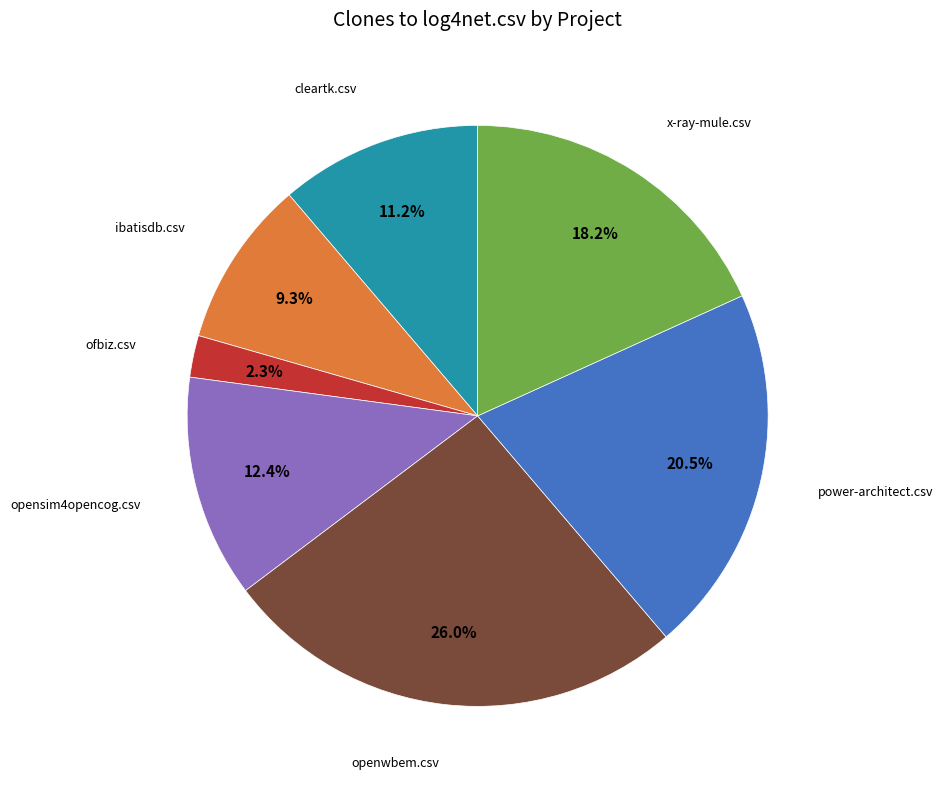

How many segments does this pie chart have?

7